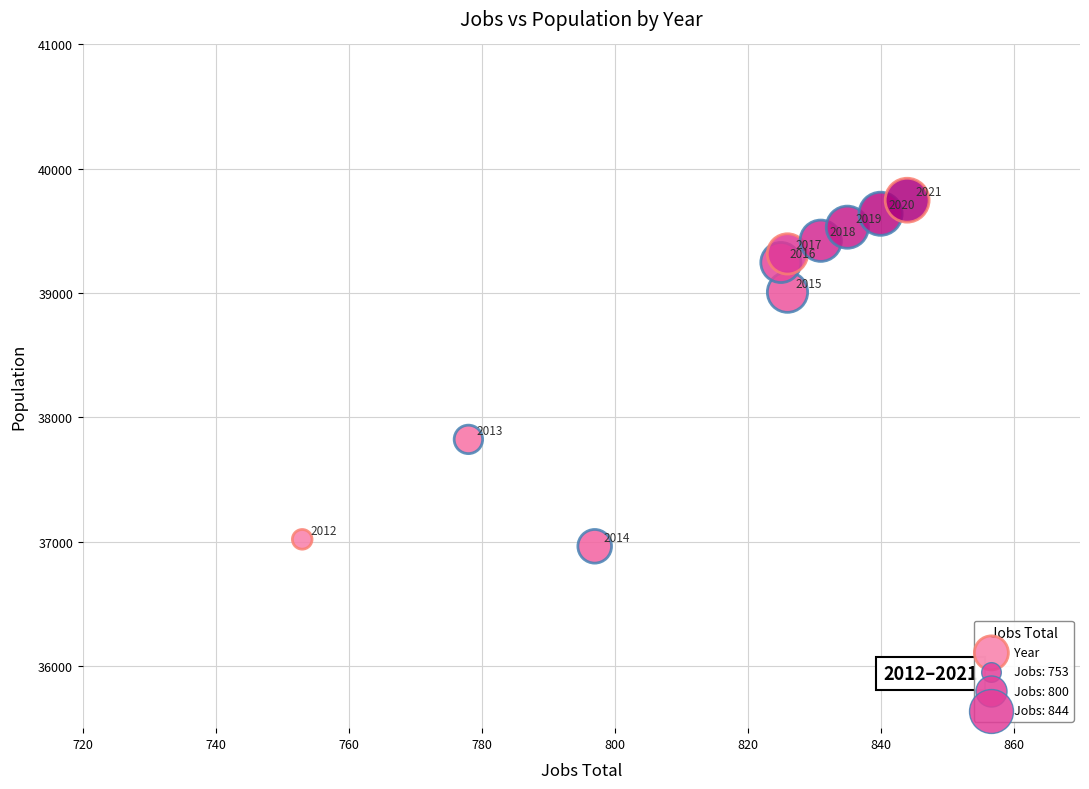

What is the average X value?

816